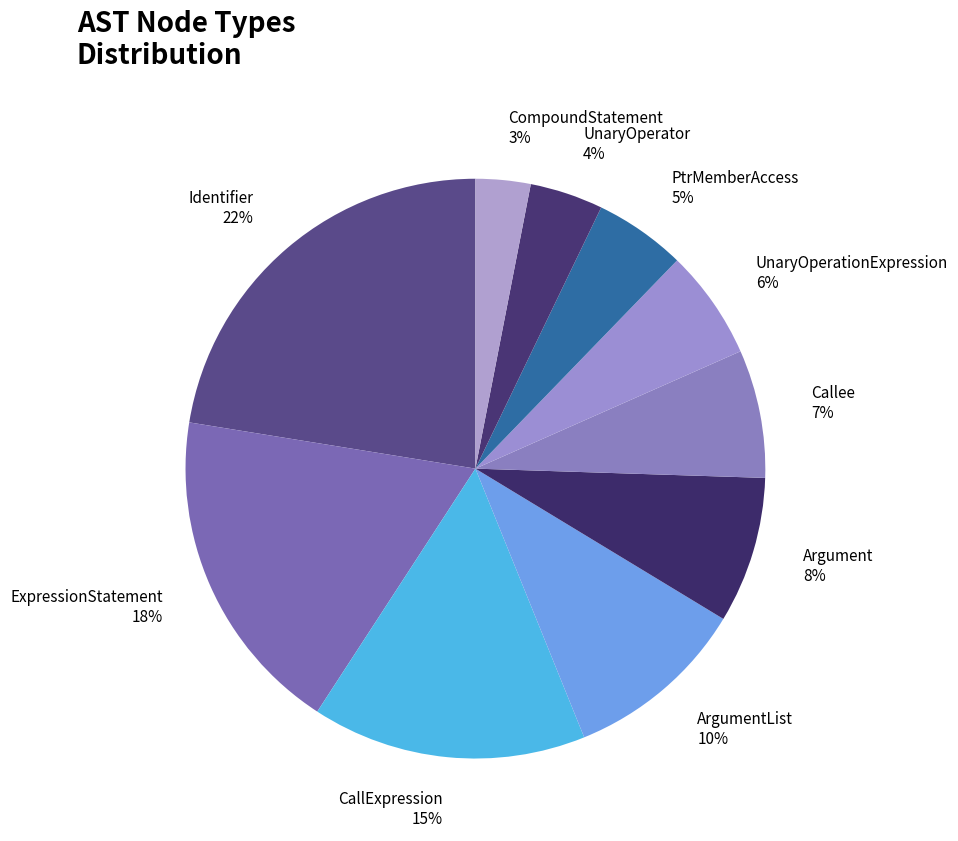

Which has a higher value, ExpressionStatement or CallExpression?

ExpressionStatement